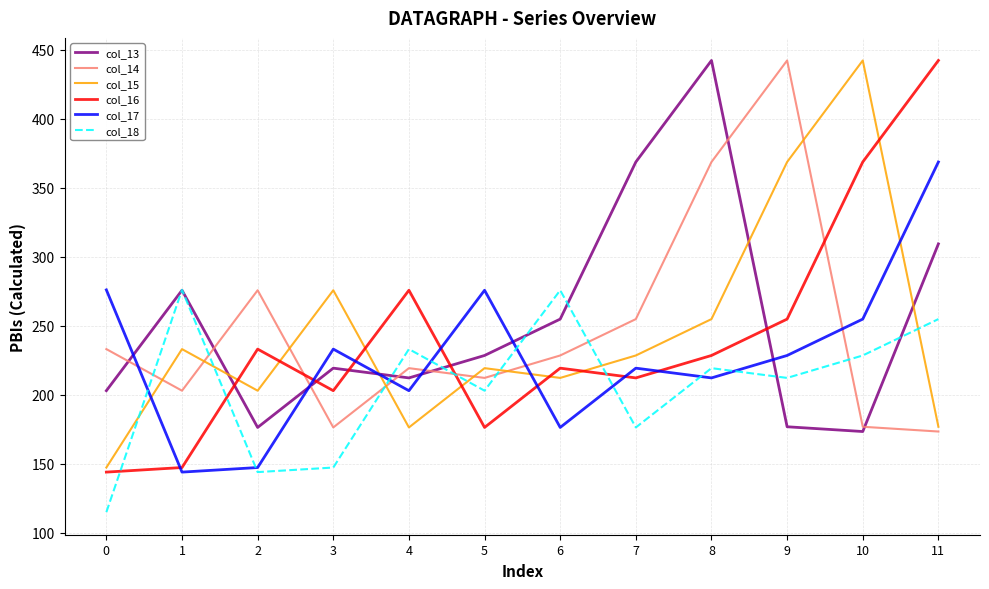

What are all the series names shown in the legend?

col_13, col_14, col_15, col_16, col_17, col_18